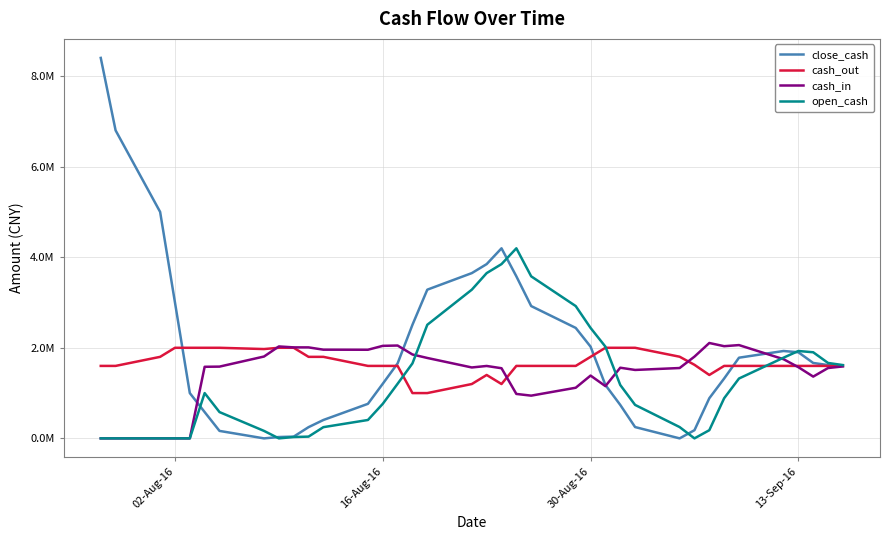

What is the sum of all cash_in values?

53406354.7